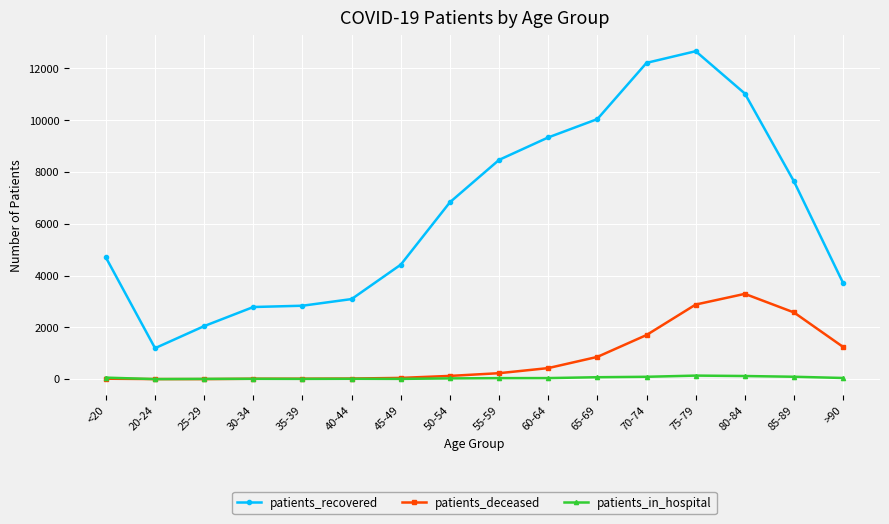

Rank the series by their maximum value, from highest to lowest.

patients_recovered, patients_deceased, patients_in_hospital